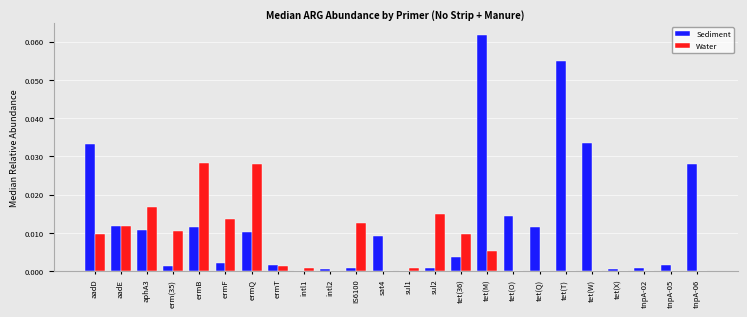

Which category has the highest value across all series?

tet(M)